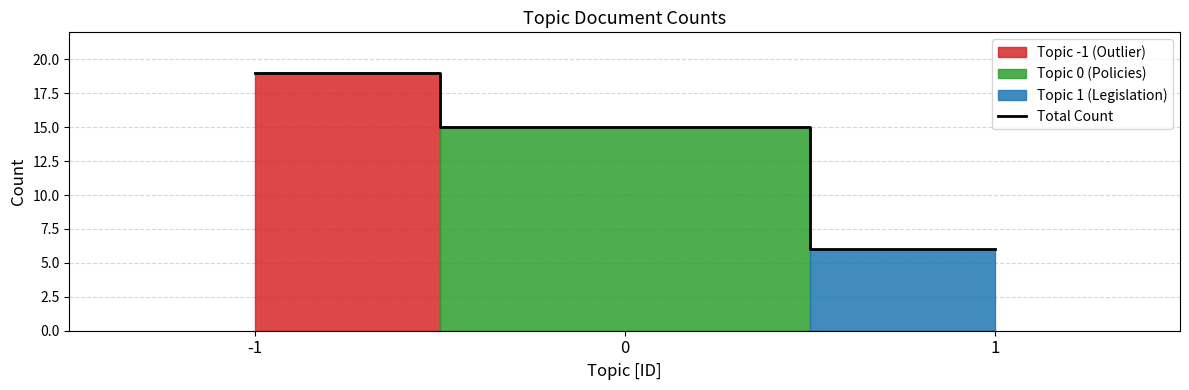

Read the value at 1, to the nearest 5.

5